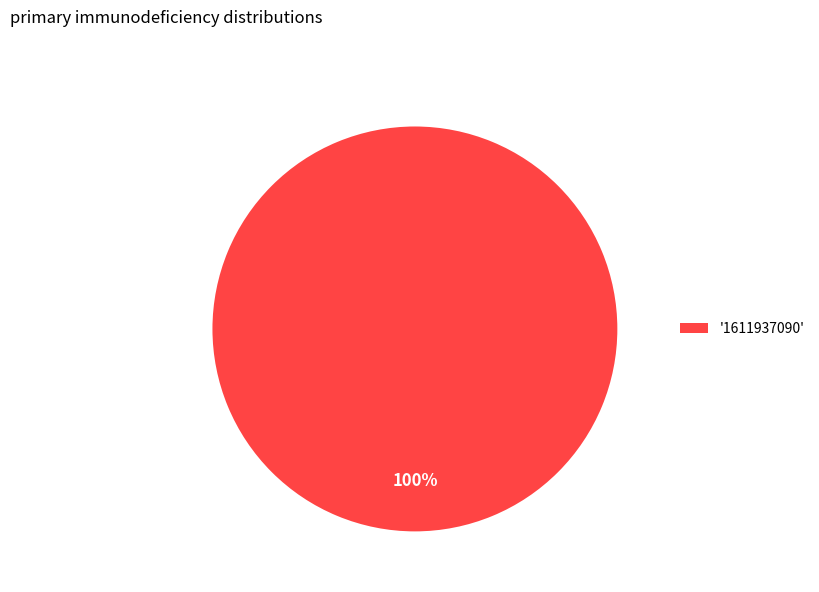

Does '1611937090' account for over 50% of the chart?

Yes